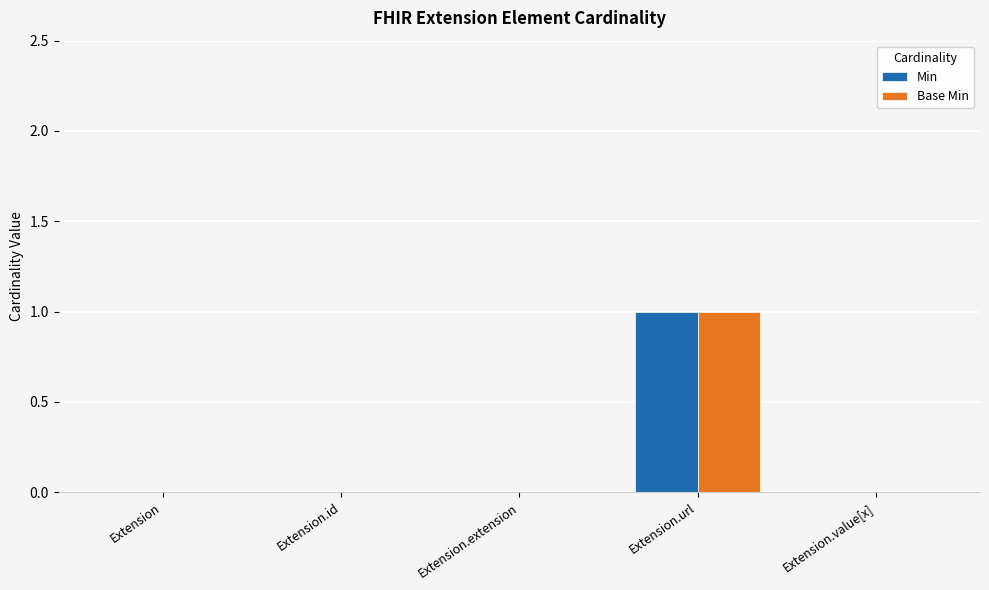

How many groups of bars are there?

5